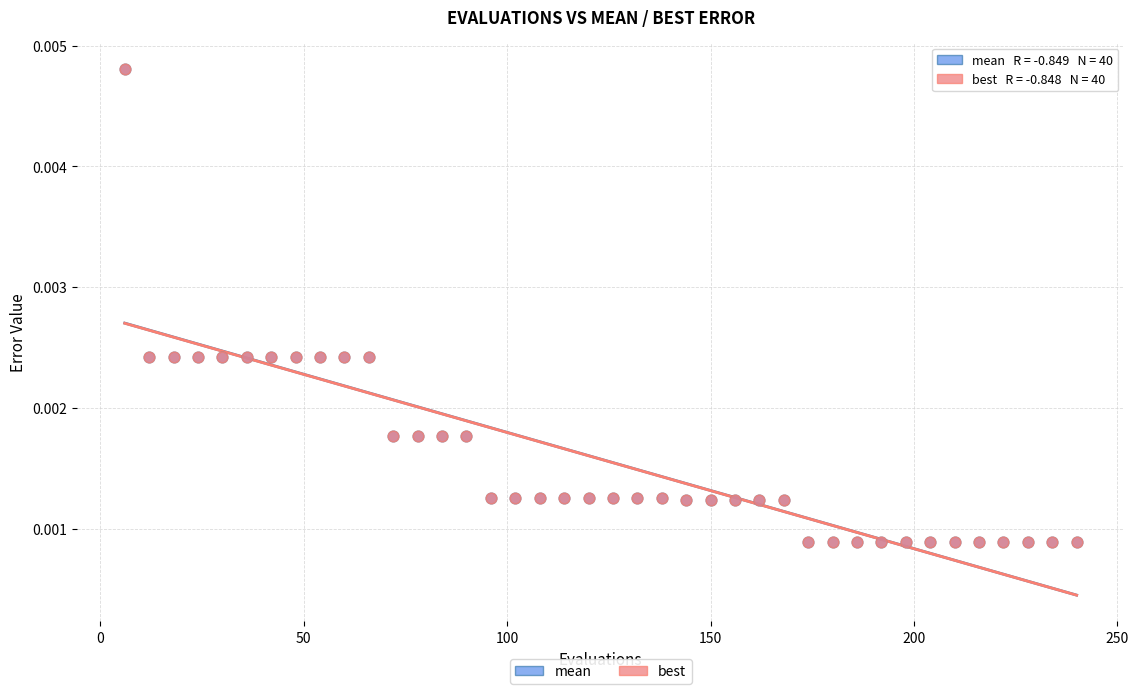

What are all the series names shown in the legend?

mean, best